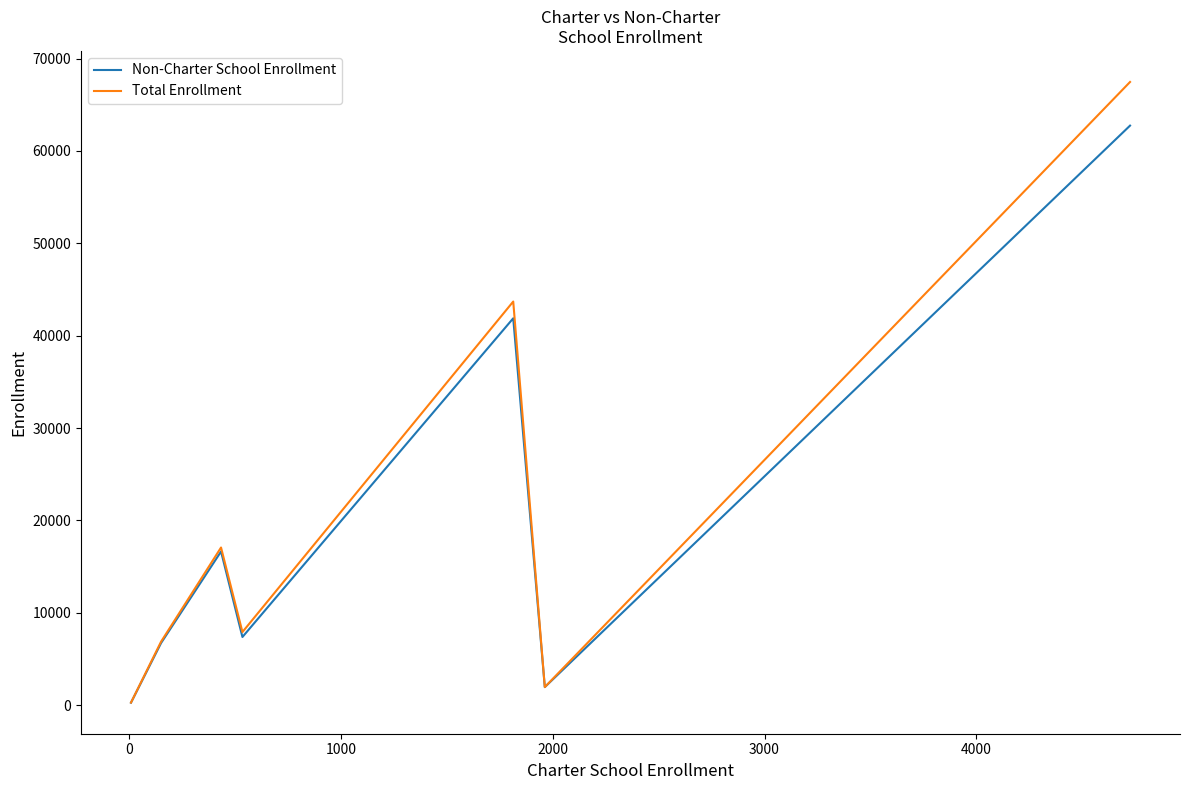

Reading left to right, what are all the values shown in this chart?

Non-Charter School Enrollment: 276	6732	16640	7387	41887	1963	62745
Total Enrollment: 286	6884	17075	7923	43701	1966	67470